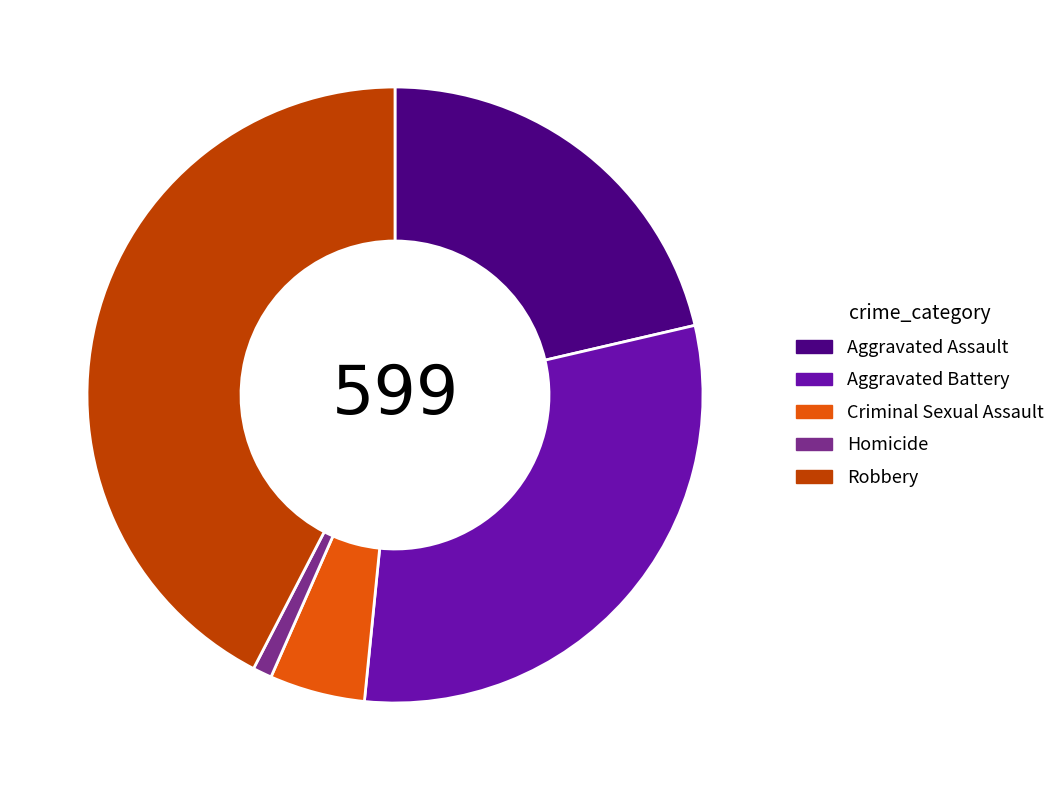

Which category has the smallest portion of the pie?

Homicide